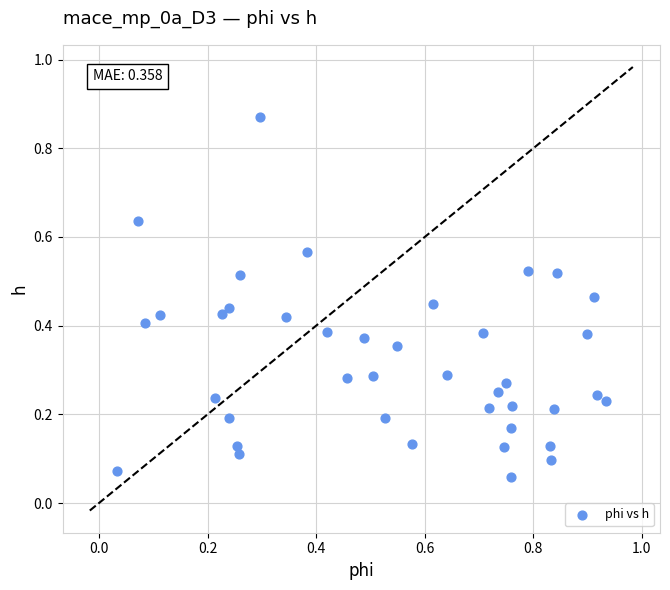

What is the range of Y values (max minus min)?

0.8